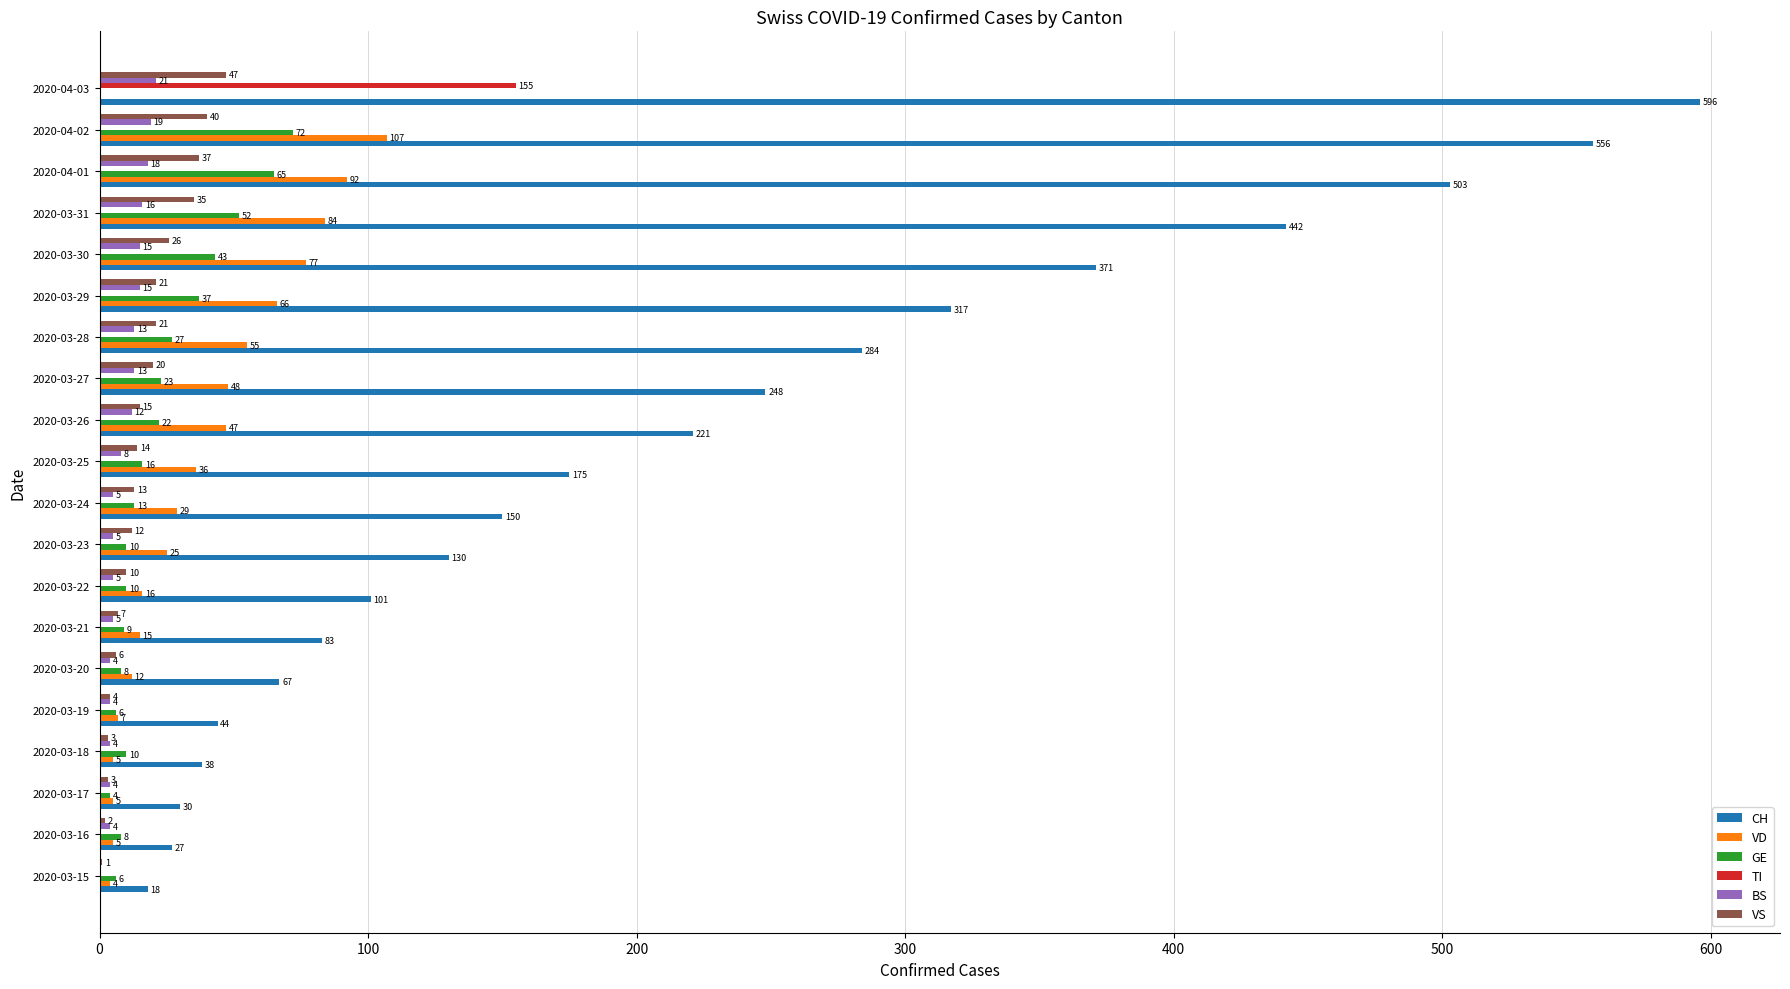

What is the average value of the VD series?

37